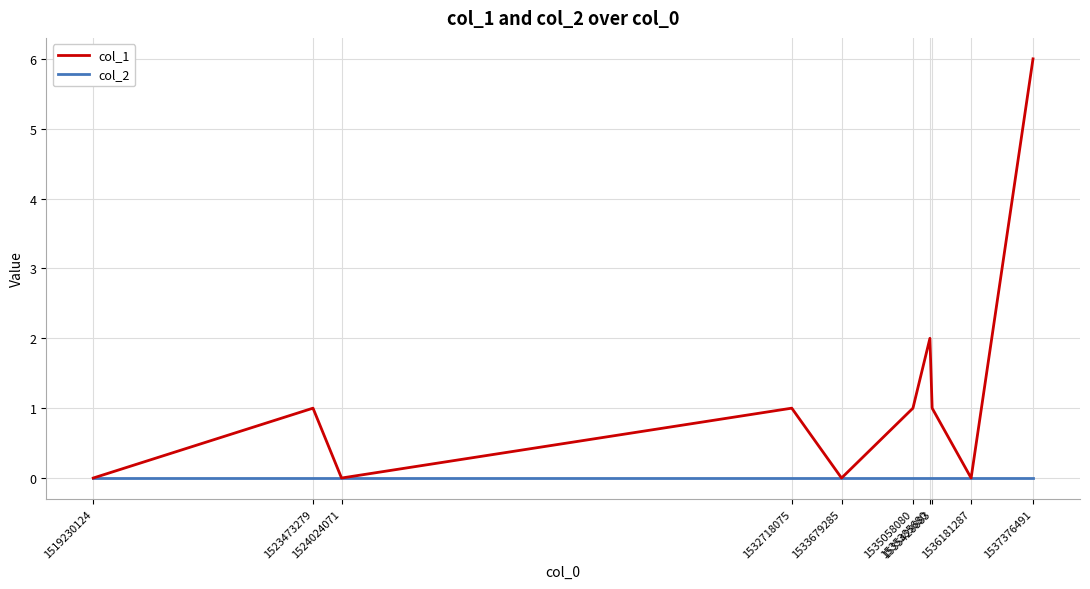

What is the maximum value shown in the chart?

6